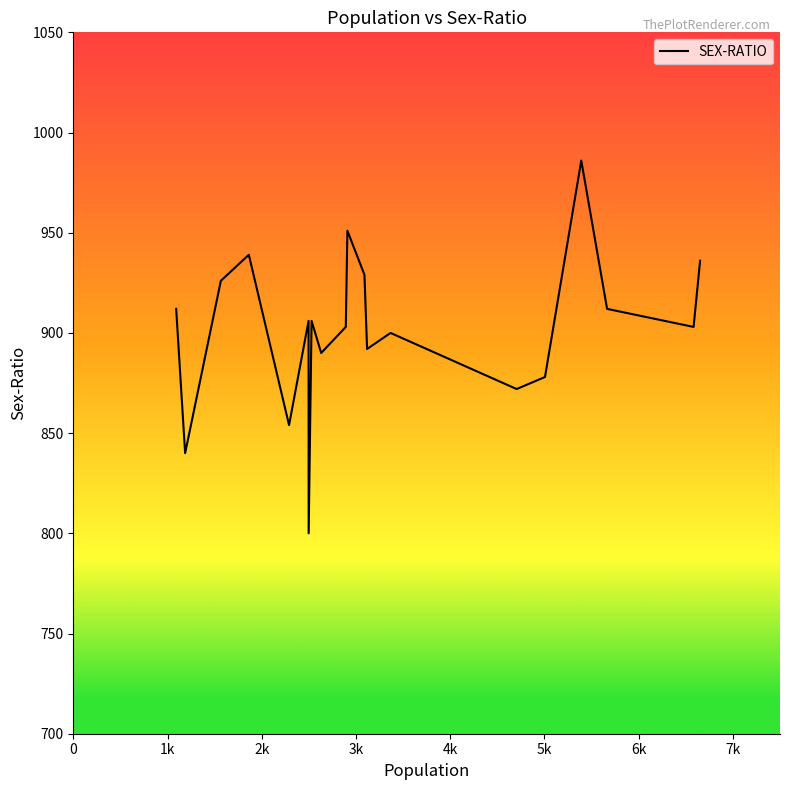

What is the greatest value displayed?

986